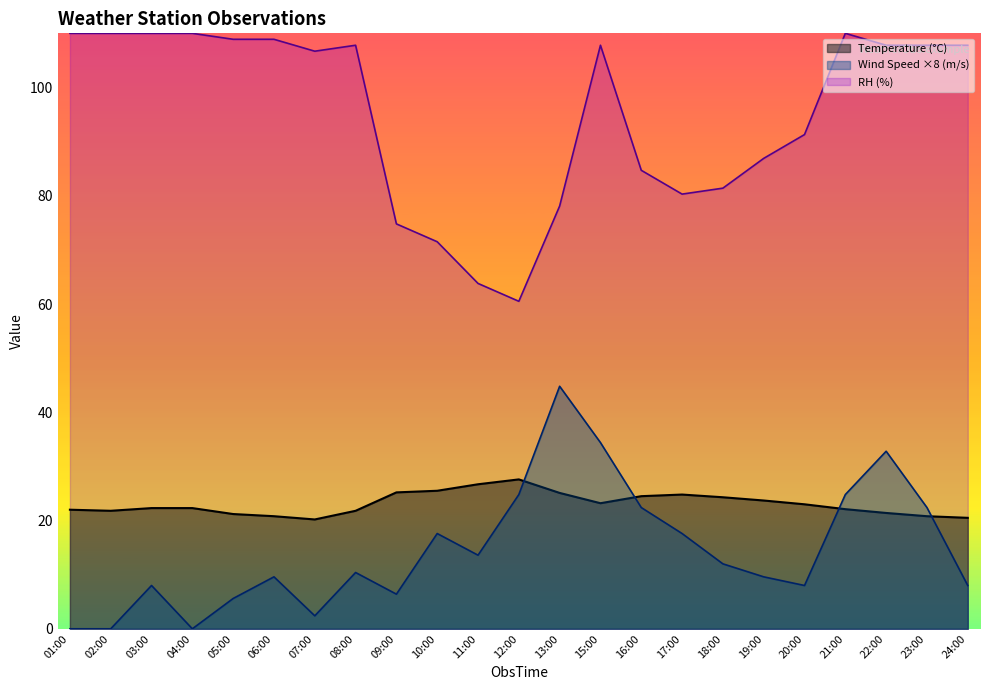

Between 02:00 and 13:00, which series saw the biggest shift?

Wind Speed ×8 (m/s)